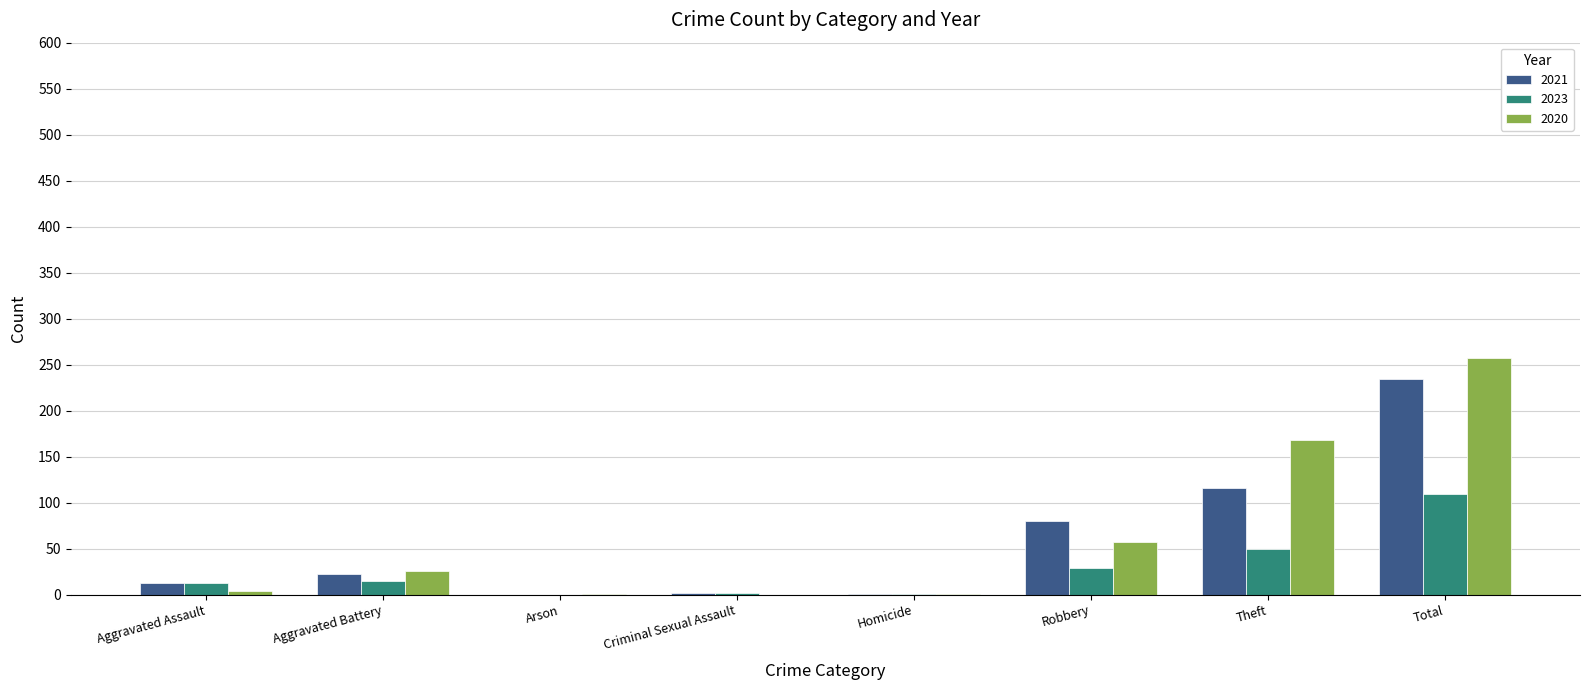

At which label does 2023 reach its peak?

Total